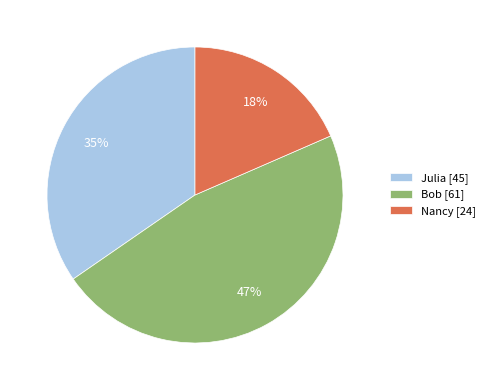

How many segments does this pie chart have?

3